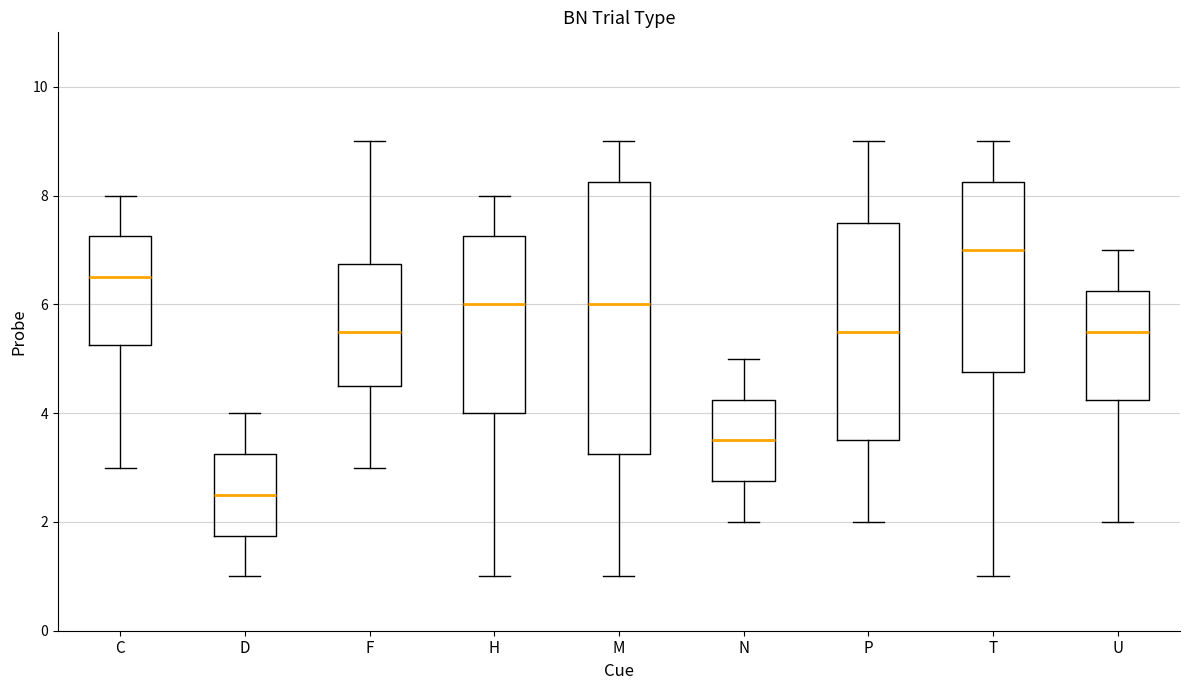

Reading left to right, transcribe this box plot: for each box, give where its median line is, the range the box spans, and where its two whiskers end, as read against the y-axis. The values are not printed on the chart, so give them approximately, as read against the axis.

C: median 6.6, box 5.2 to 7.2, whiskers 3.0 to 8.0
D: median 2.6, box 1.8 to 3.2, whiskers 1.0 to 4.0
F: median 5.6, box 4.6 to 6.8, whiskers 3.0 to 9.0
H: median 6.0, box 4.0 to 7.2, whiskers 1.0 to 8.0
M: median 6.0, box 3.2 to 8.2, whiskers 1.0 to 9.0
N: median 3.6, box 2.8 to 4.2, whiskers 2.0 to 5.0
P: median 5.6, box 3.6 to 7.6, whiskers 2.0 to 9.0
T: median 7.0, box 4.8 to 8.2, whiskers 1.0 to 9.0
U: median 5.6, box 4.2 to 6.2, whiskers 2.0 to 7.0